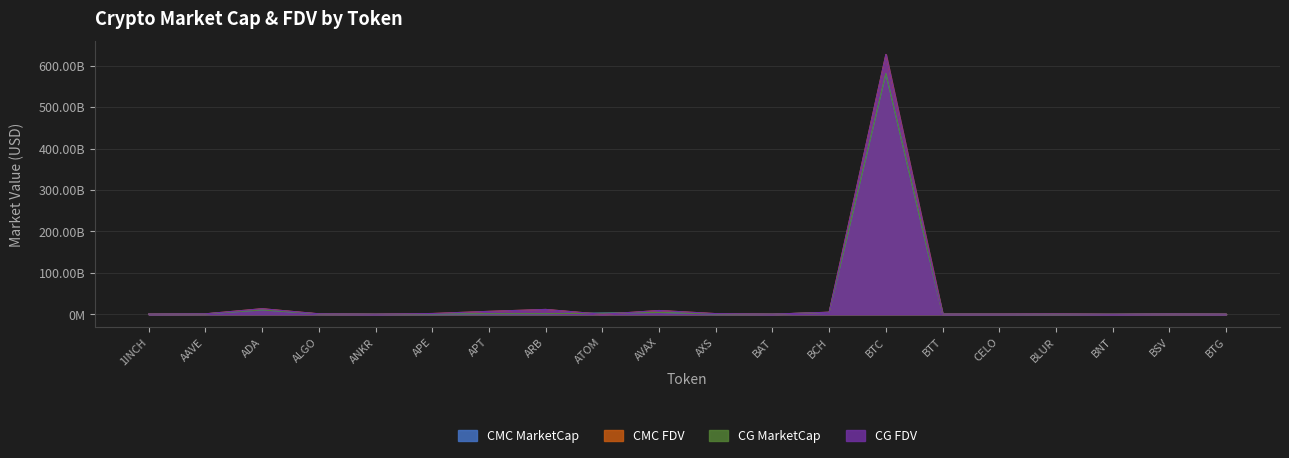

How many values in the CMC_FDV series exceed 1?

10